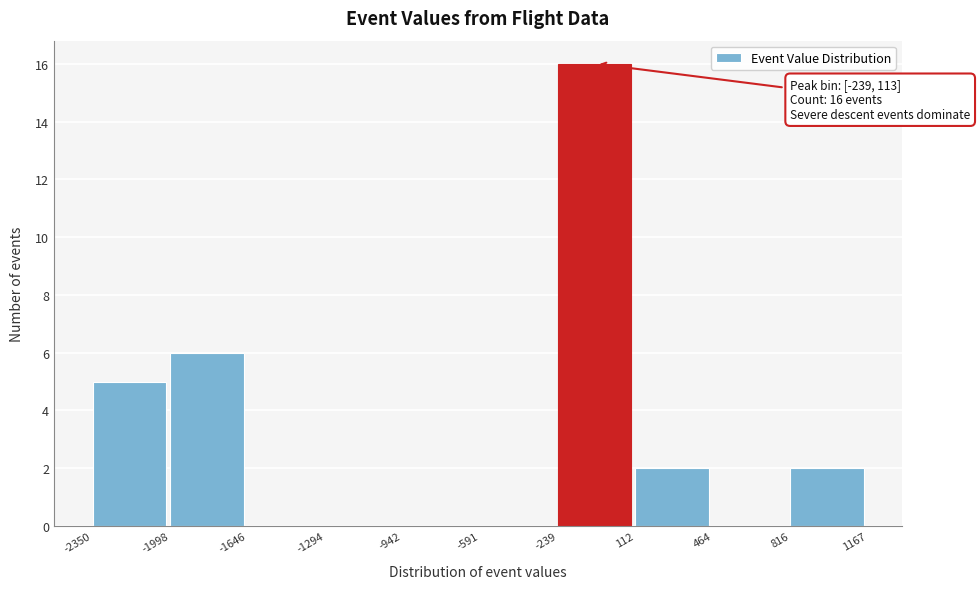

Over which range of the x-axis is the bar tallest?

-239 to 112